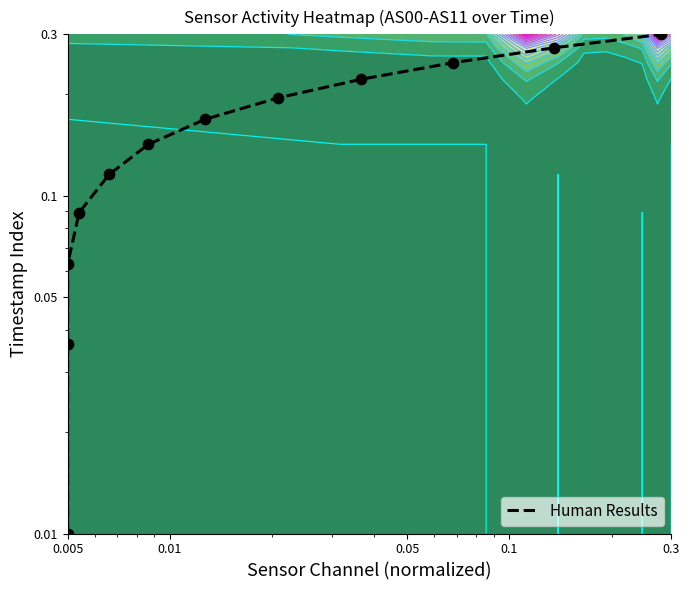

Reading right to left, transcribe all the data shown in this chart.

0.3	0.3	0.2	0.2	0.2	0.2	0.1	0.1	0.1	0.1	0.0	0.0